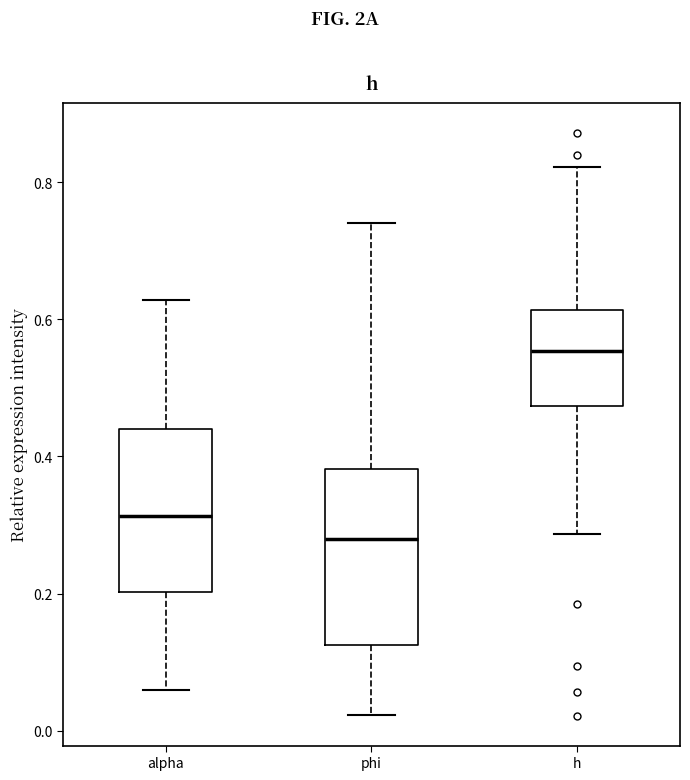

Reading left to right, read every box against the y-axis: the position of its median line, the range the box covers, and the ends of its whiskers. The values are not printed on the chart, so give them approximately, as read against the axis.

alpha: median 0.32, box 0.20 to 0.44, whiskers 0.06 to 0.62
phi: median 0.28, box 0.12 to 0.38, whiskers 0.02 to 0.74
h: median 0.56, box 0.48 to 0.62, whiskers 0.28 to 0.82